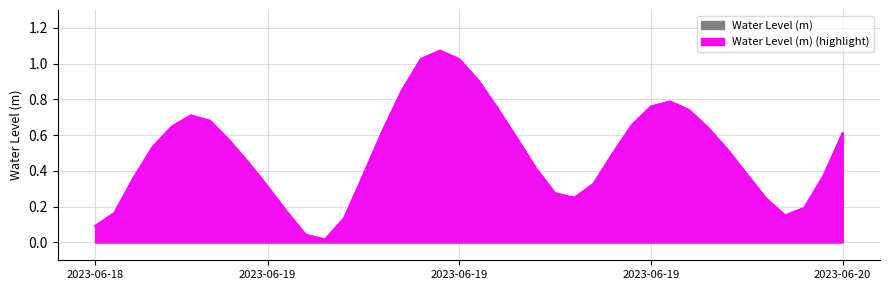

How many data points does each series have?

40